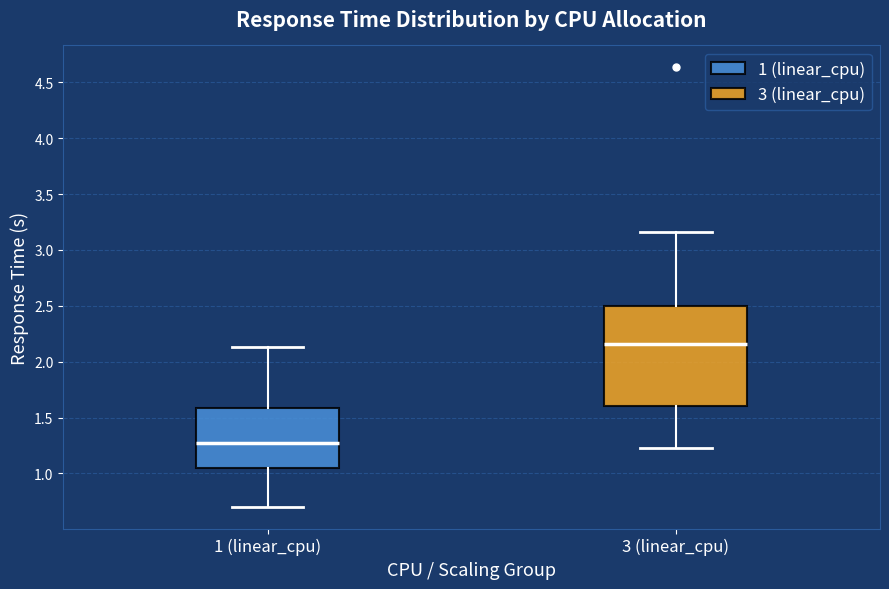

Which box has the lowest median line?

1 (linear_cpu)